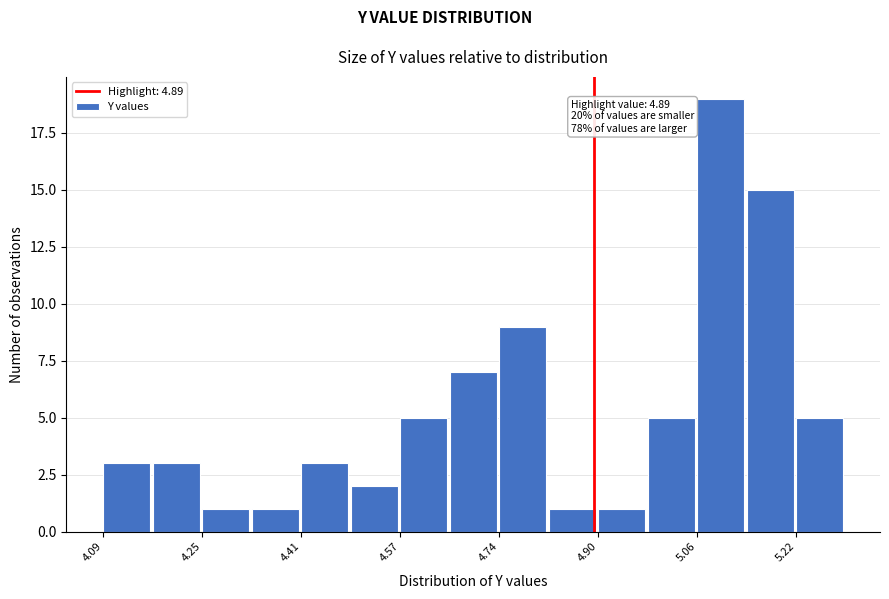

Over which range of the x-axis is the bar tallest?

5.06 to 5.14